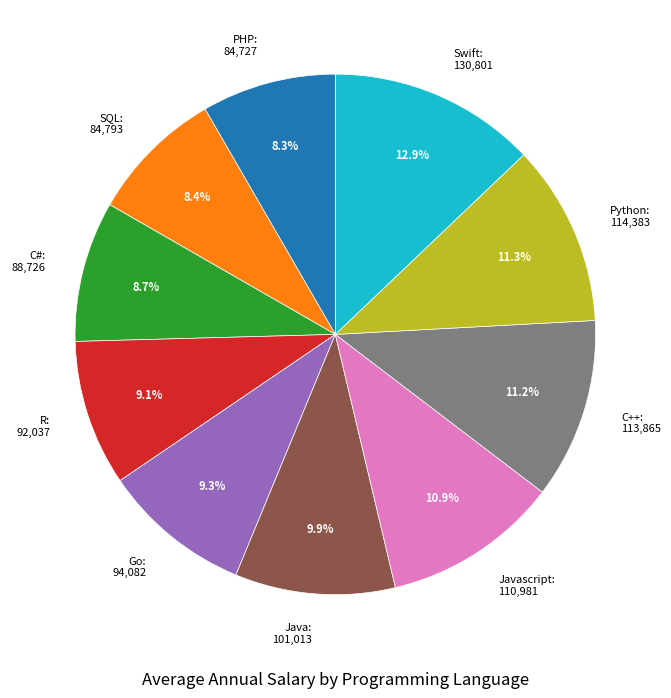

Which category has the biggest portion of the pie?

Swift: 130,801